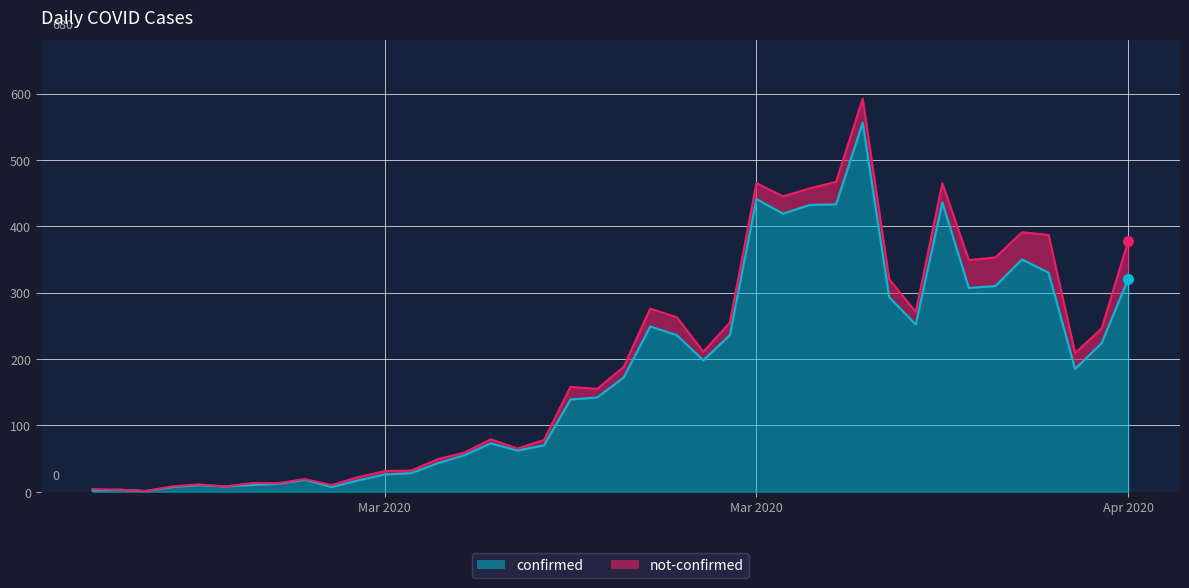

How many values are below 172?

20